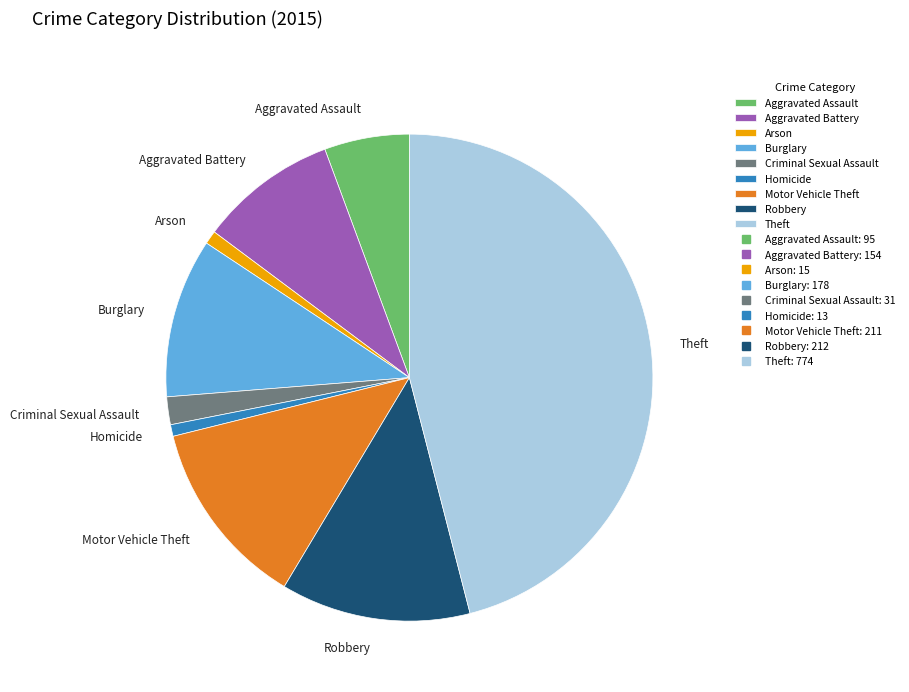

How many segments does this pie chart have?

9